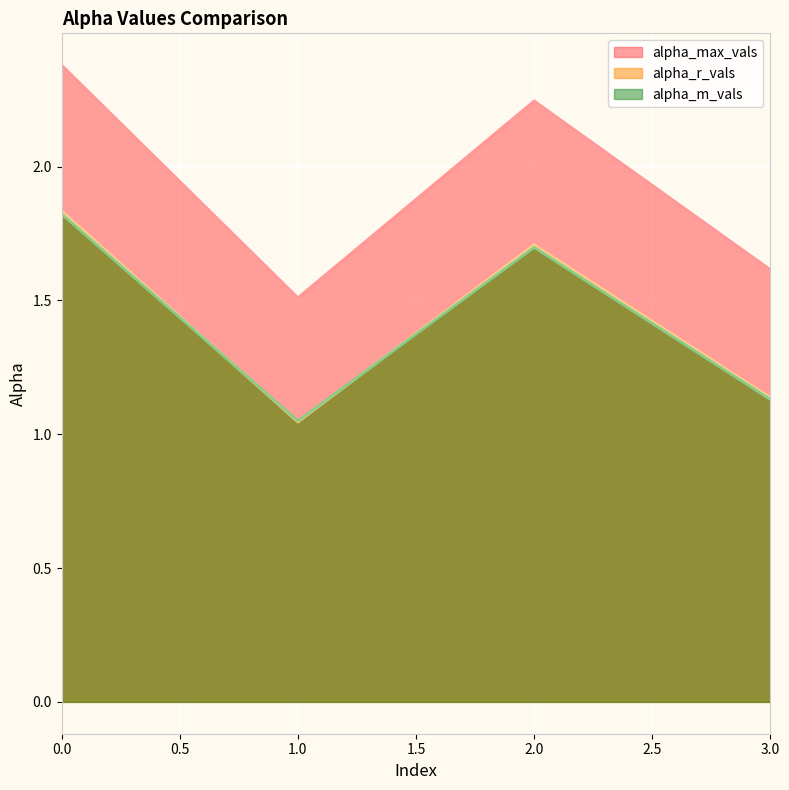

True or false: alpha_r_vals has more than 2 interior local peaks.

False